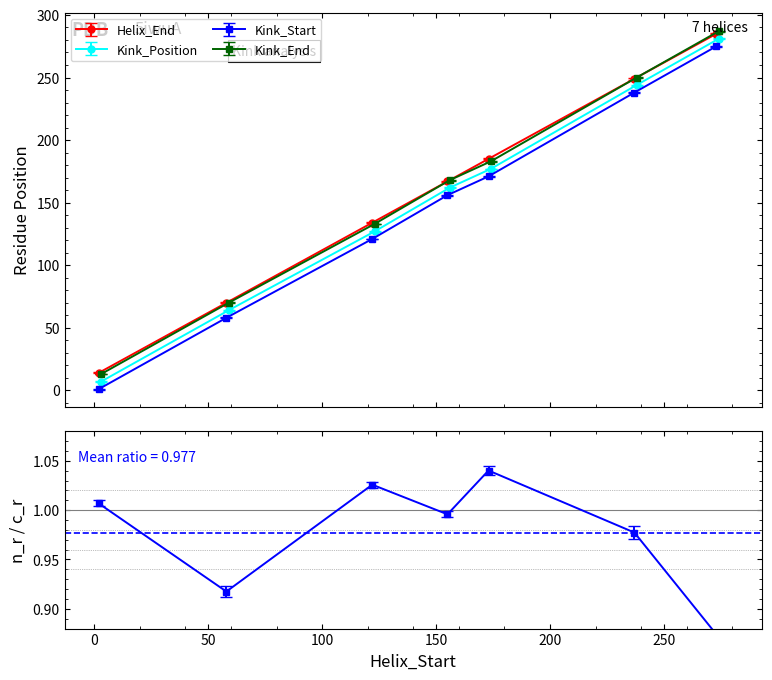

Reading left to right, what are all the values shown in this chart?

Helix_End: 2=14	58=70	122=134	155=167	173=185	237=249	273=285
Kink_Position: 2=7	58=64	122=127	155=162	173=177	237=244	273=281
Kink_Start: 2=1	58=58	122=121	155=156	173=171	237=238	273=275
Kink_End: 2=13	58=70	122=133	155=168	173=183	237=250	273=287